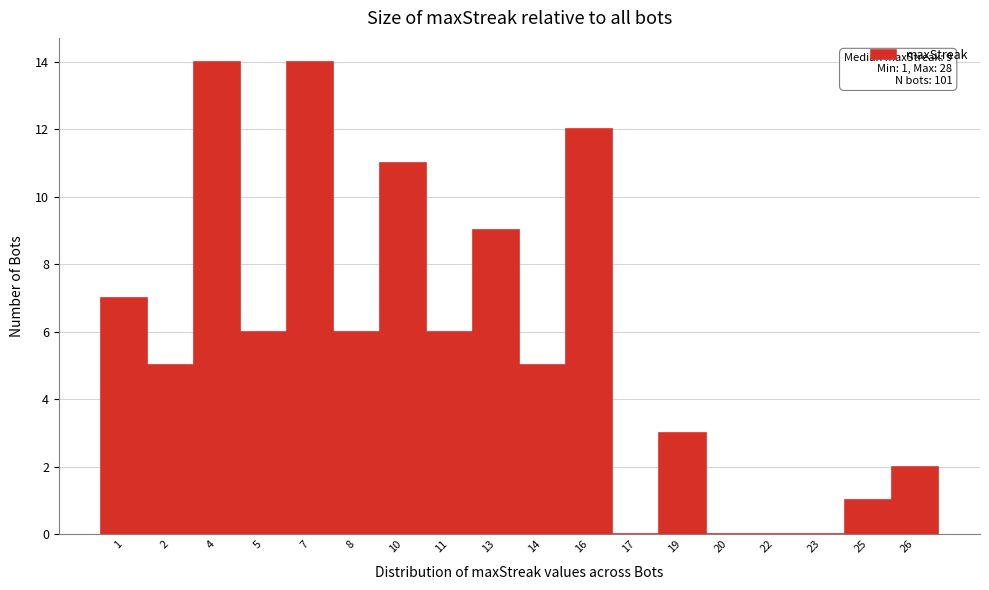

Reading right to left, transcribe all the data shown in this chart.

26=2	25=1	23=0	22=0	20=0	19=3	17=0	16=12	14=5	13=9	11=6	10=11	8=6	7=14	5=6	4=14	2=5	1=7